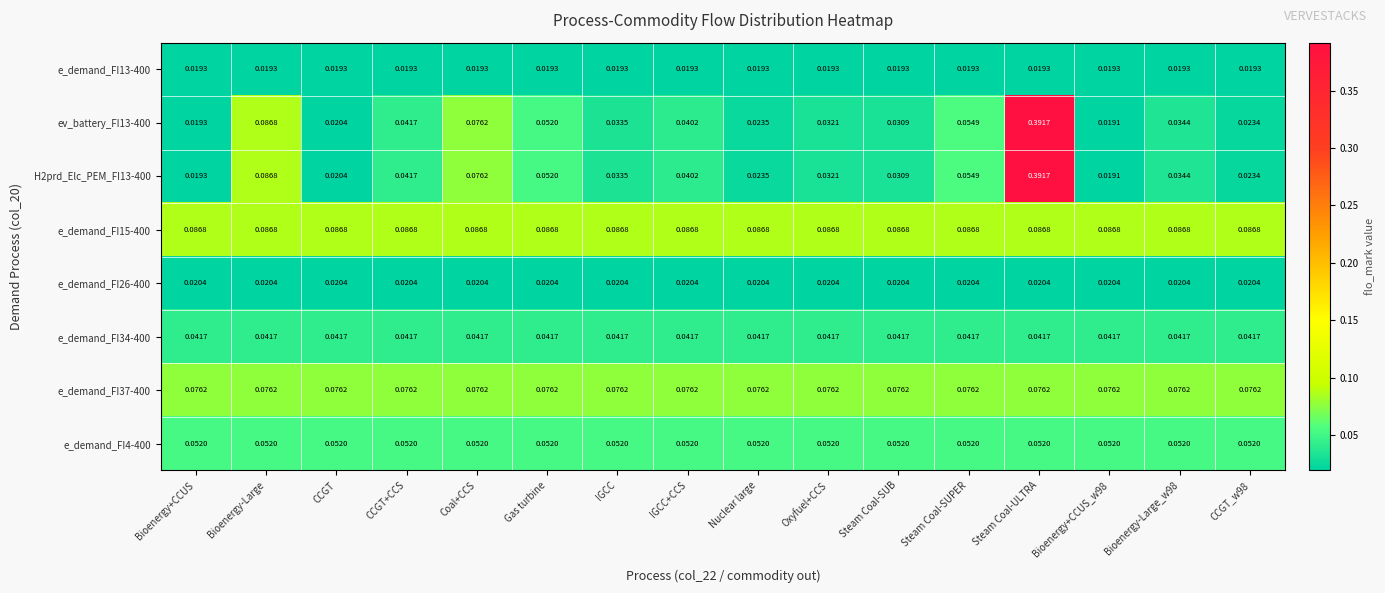

At which category is the sum across all series the highest?

Steam Coal-ULTRA